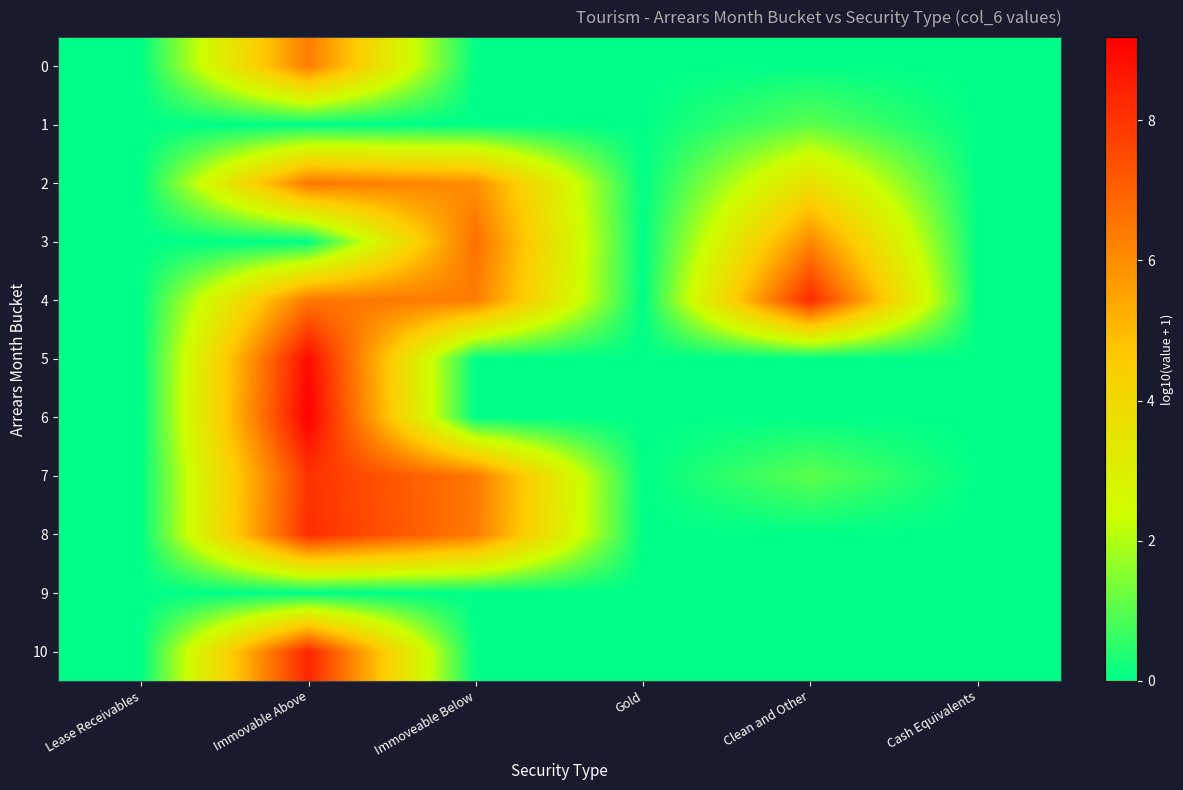

How many categories are shown in the chart?

6